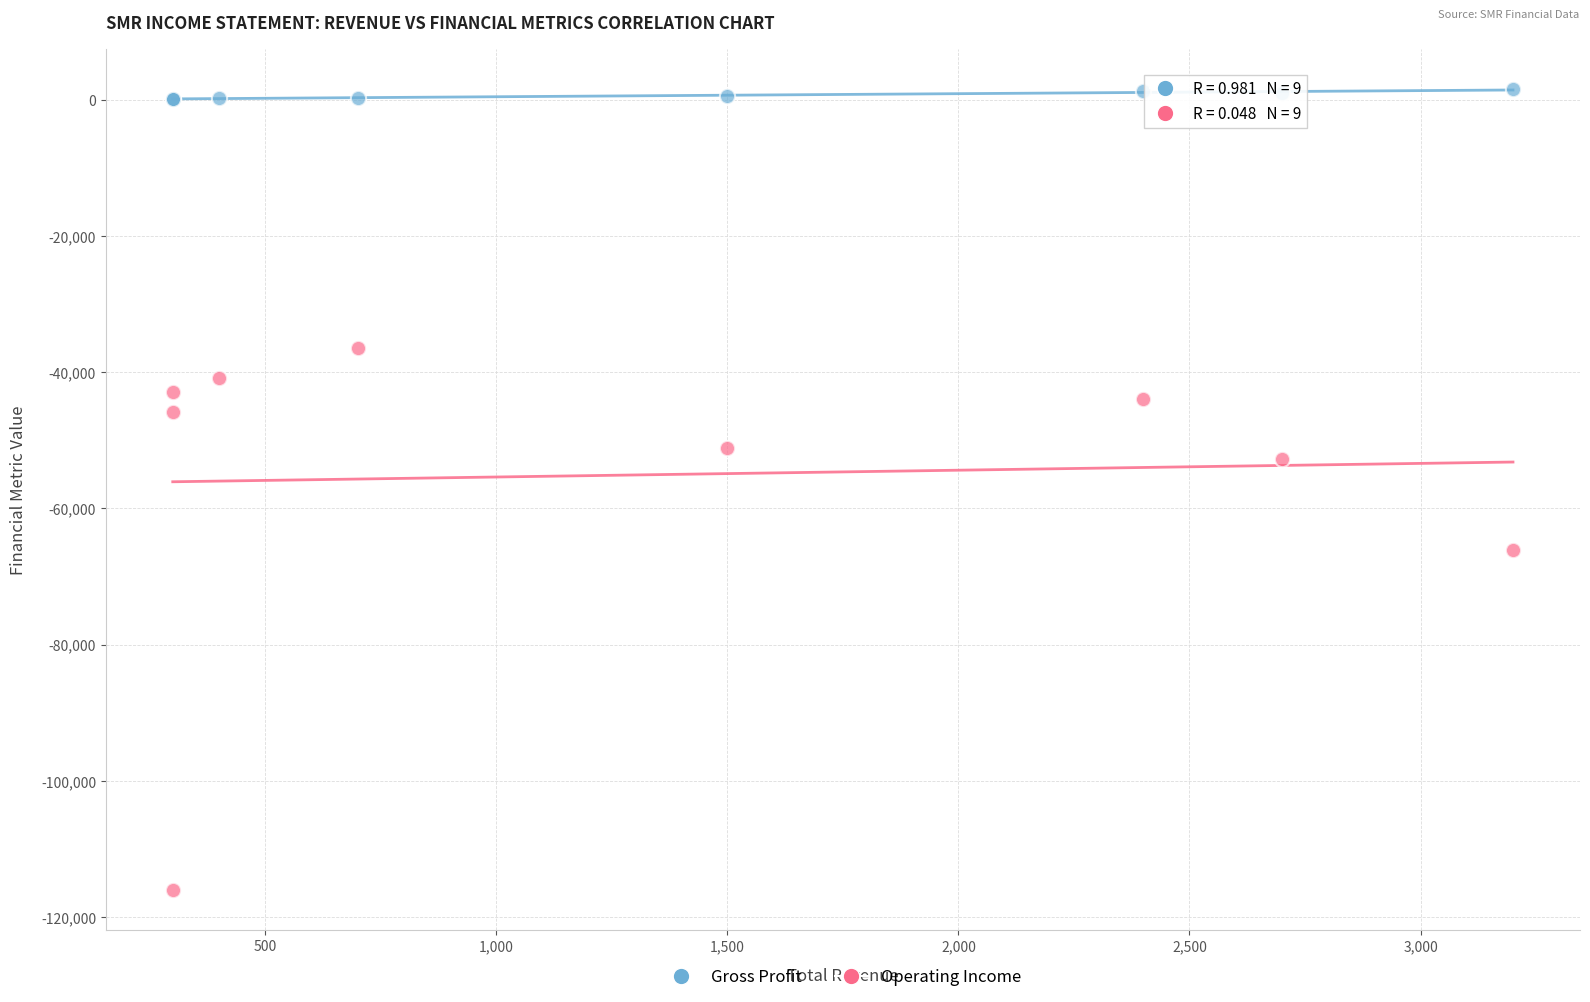

Which series reaches the minimum Y coordinate?

Operating Income